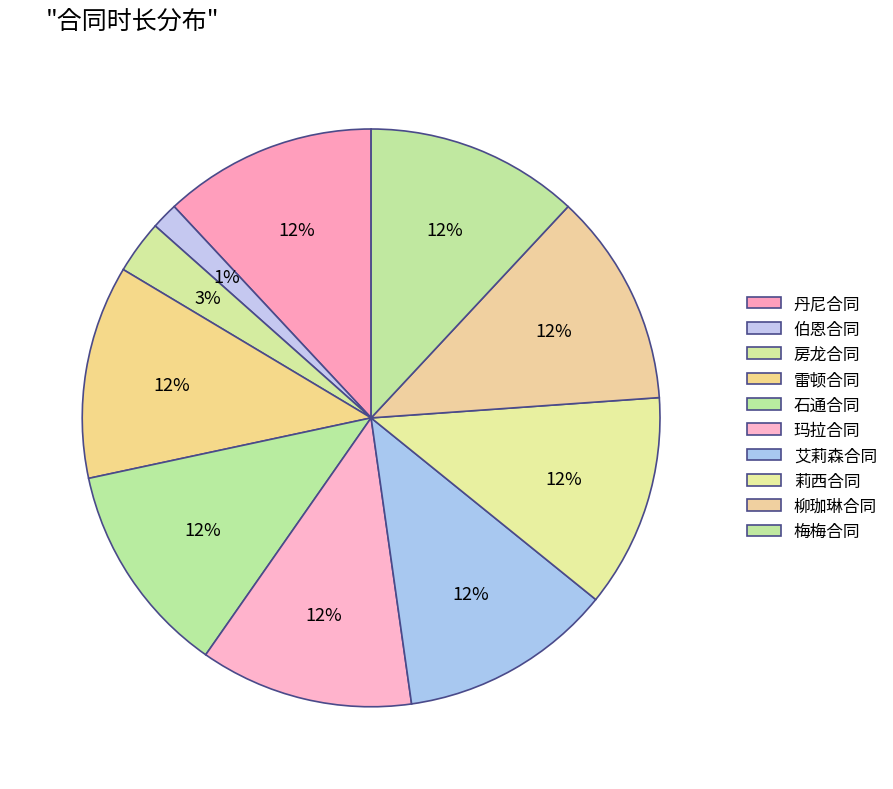

To the nearest percent, what is the difference between the 房龙合同 and 丹尼合同 slice percentages?

9%